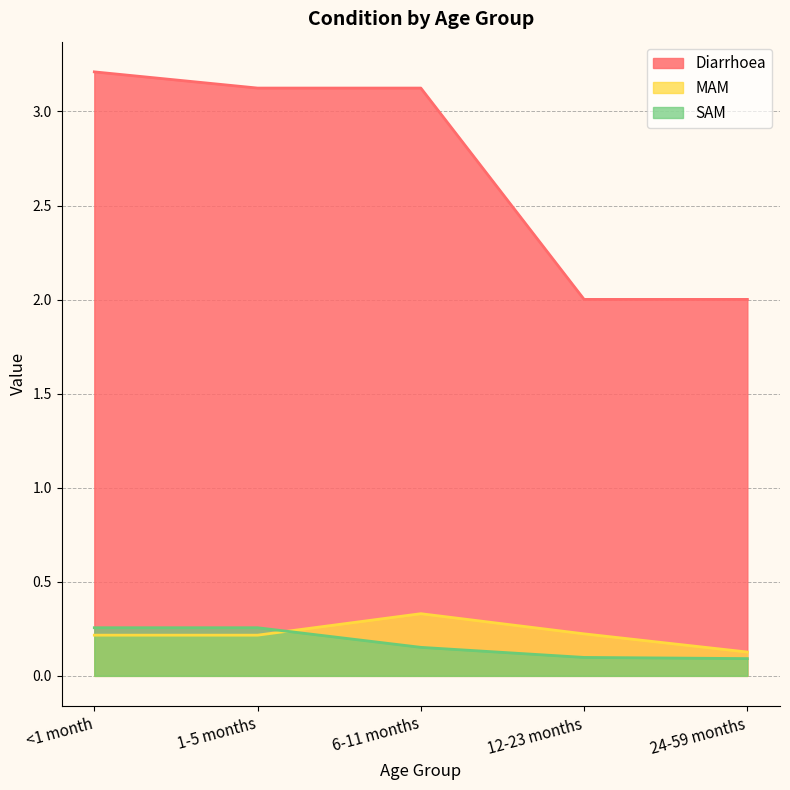

Does the chart display data point markers on the line(s)?

No